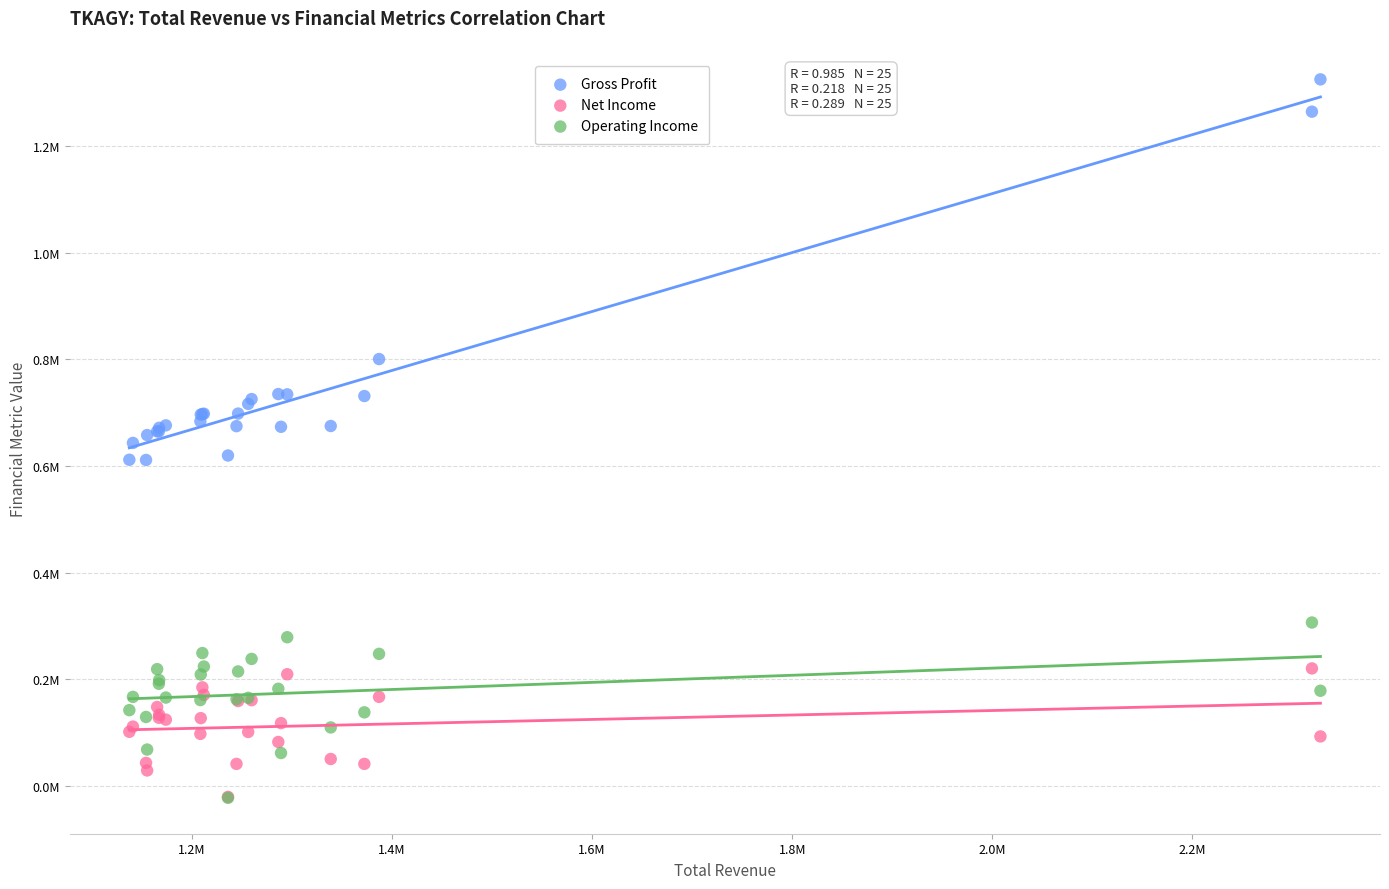

Which series has the largest Y range (max minus min)?

Gross Profit